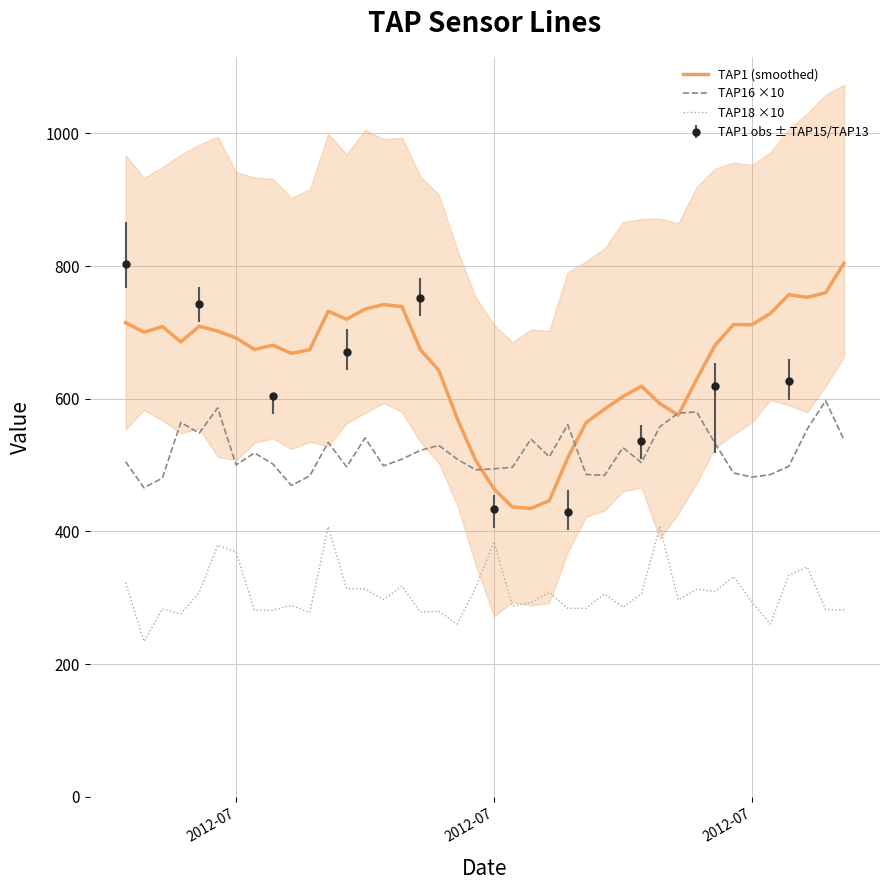

What is the approximate value of TAP1 (smoothed) at 2012-07?

691.5